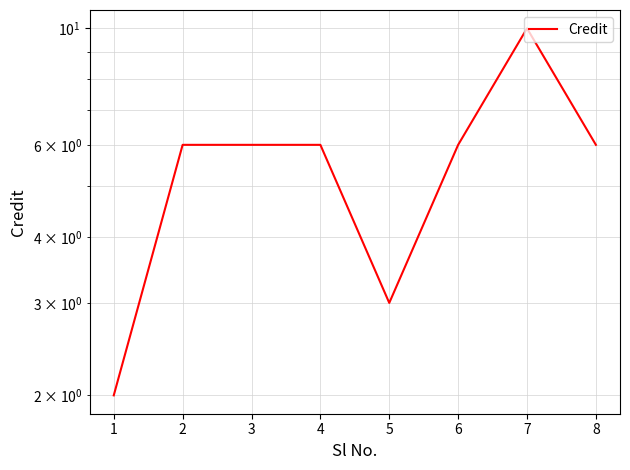

Does the chart have visible grid lines?

Yes